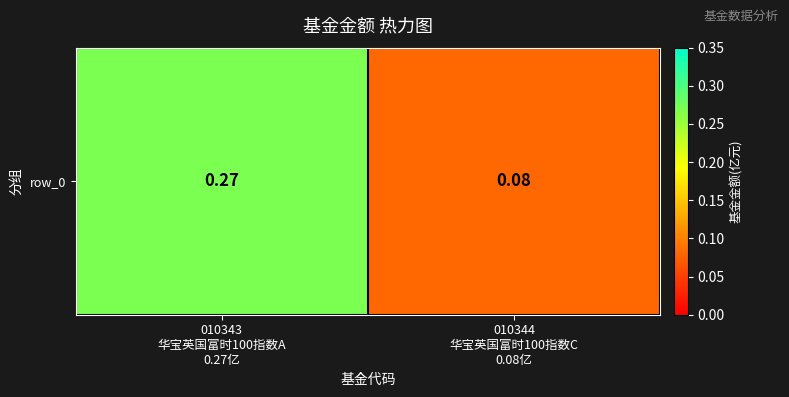

Reading left to right, what are all the values shown in this chart?

010343
华宝英国富时100指数A
0.27亿=0.3	010344
华宝英国富时100指数C
0.08亿=0.1